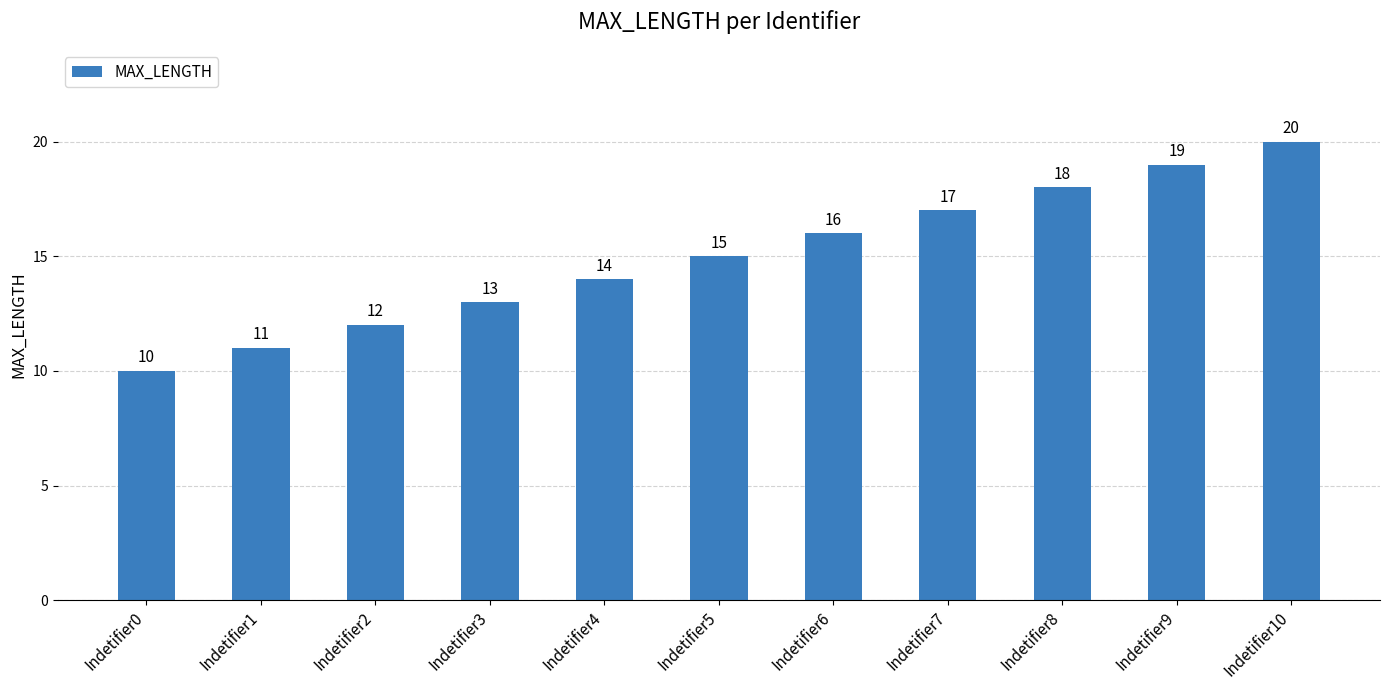

The value at Indetifier5 is 21. True or false?

False